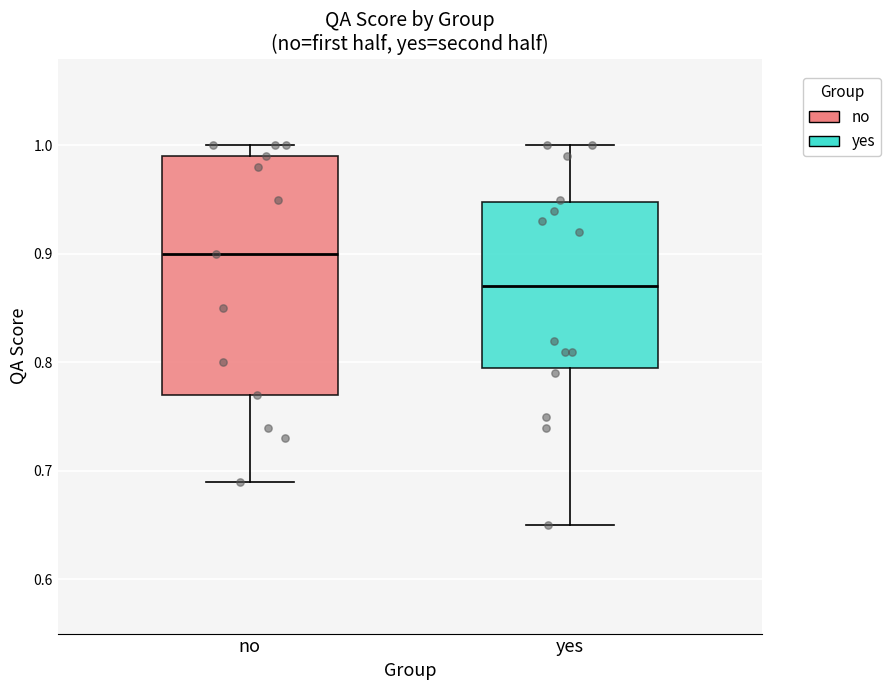

Which box's median line is the lowest?

yes